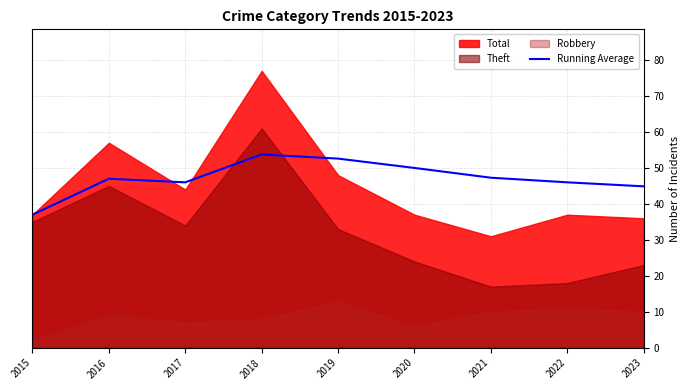

What is the value of the 3rd point from the left?

46.0